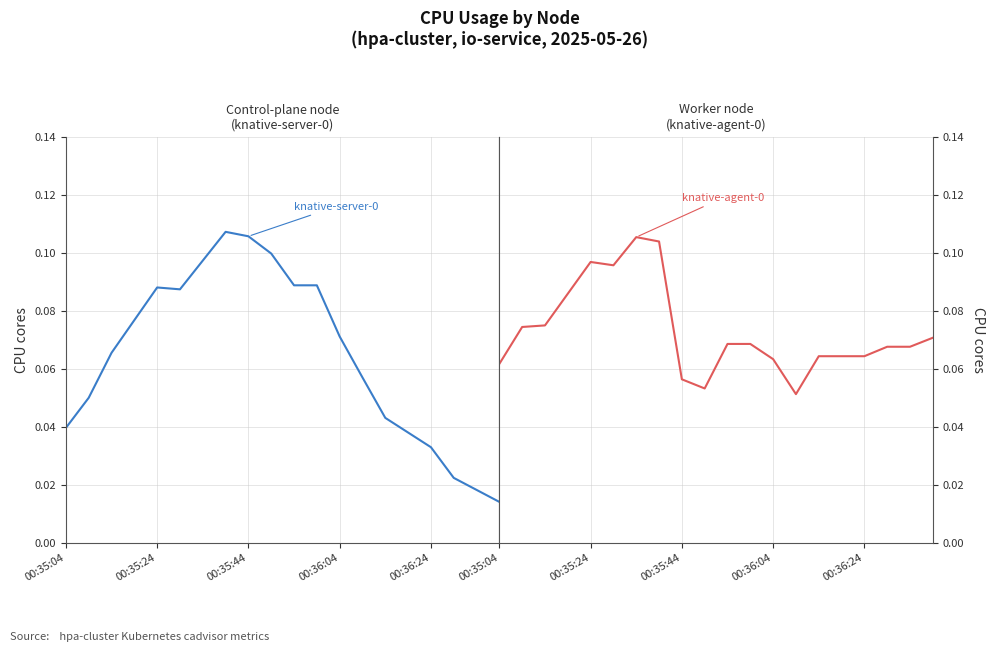

What are all the series names shown in the legend?

k3d-cluster-knative-server-0, k3d-cluster-knative-agent-0